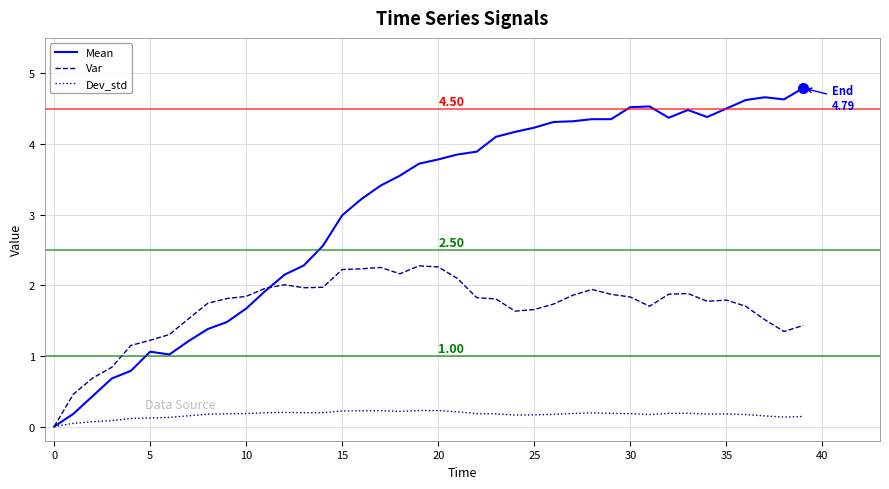

How many lines are shown in the chart?

3